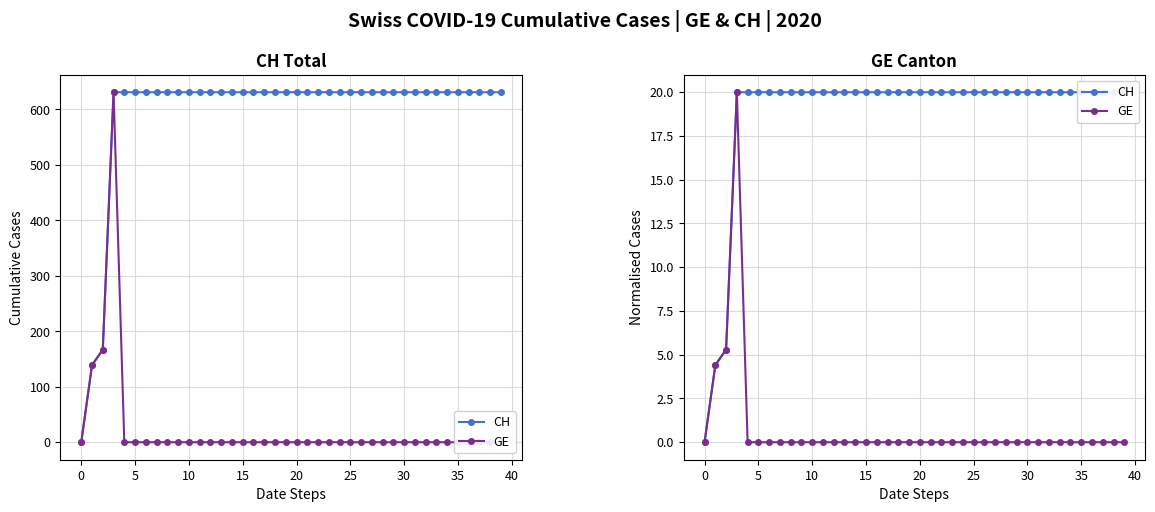

Which series has the widest spread of values?

CH